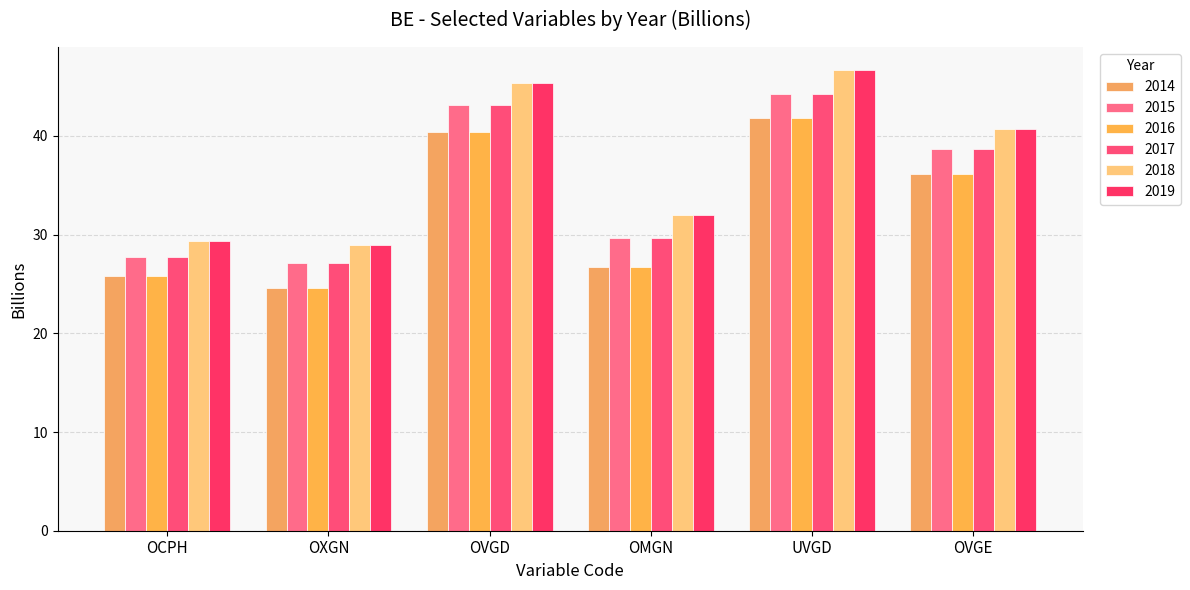

How many data points in 2017 are above 38?

3